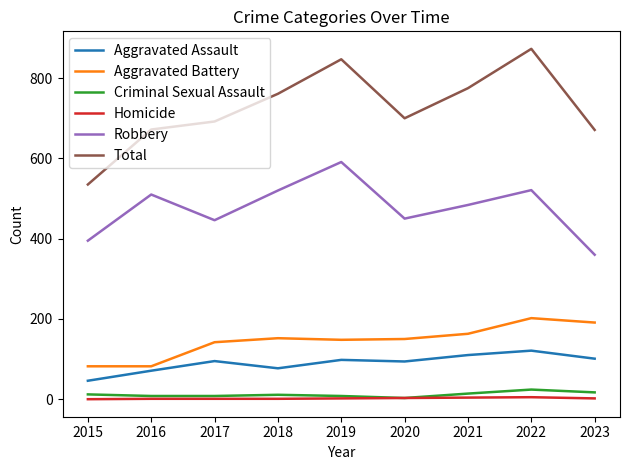

True or false: Aggravated Battery and Homicide intersect in this chart.

False